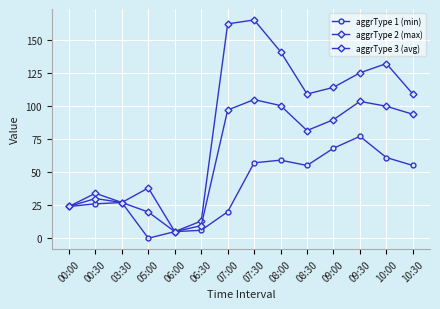

Which category has the lowest value across all series?

05:00